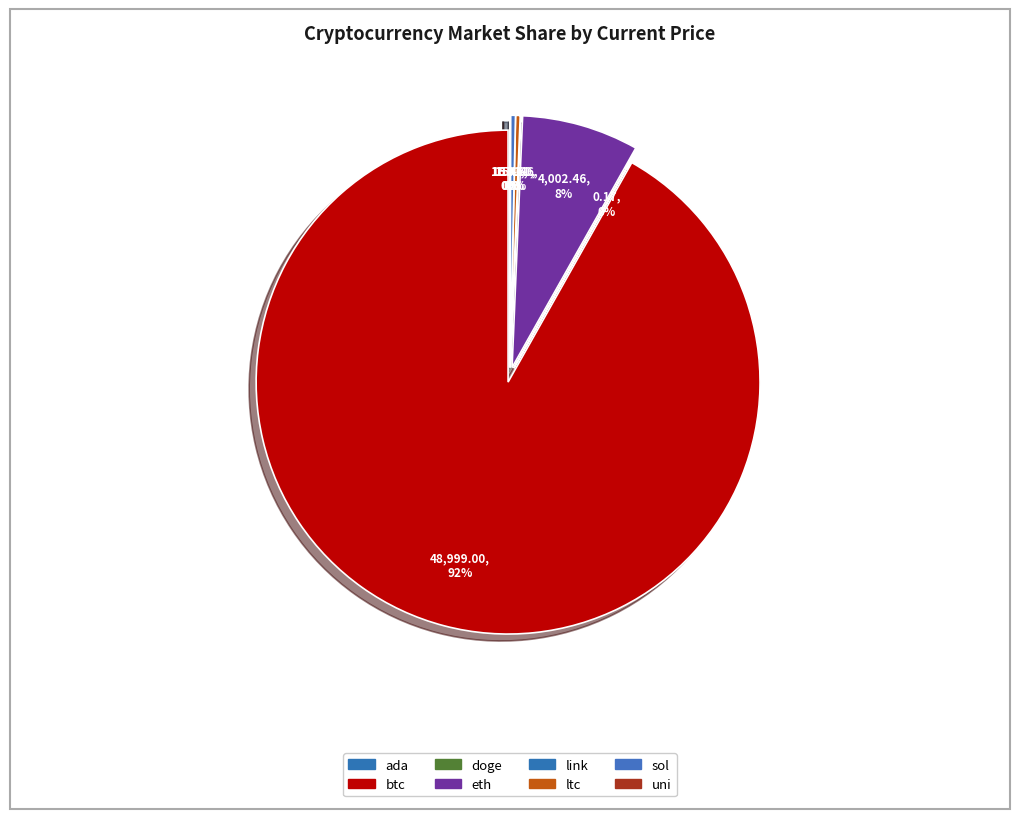

Which slice is the smallest?

doge